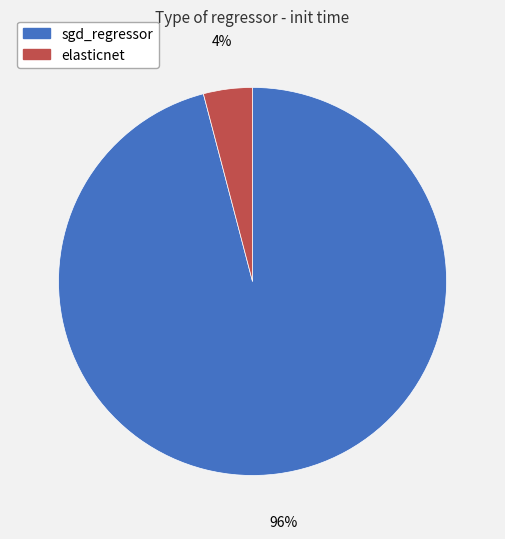

Is it true that elasticnet is 4% of the pie?

True